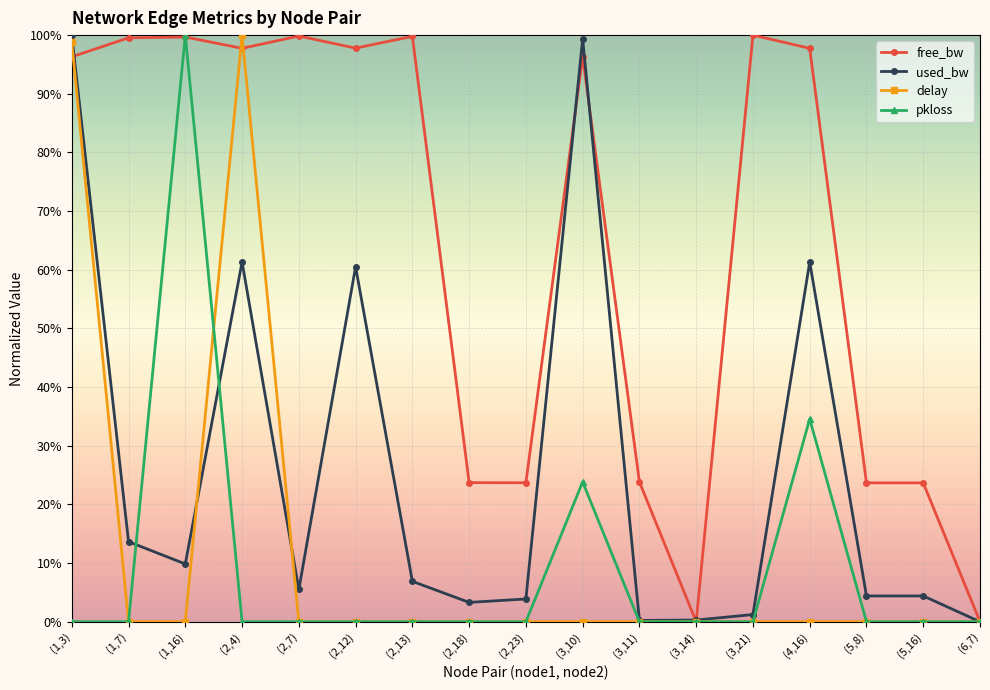

What are all the series names shown in the legend?

free_bw, used_bw, delay, pkloss